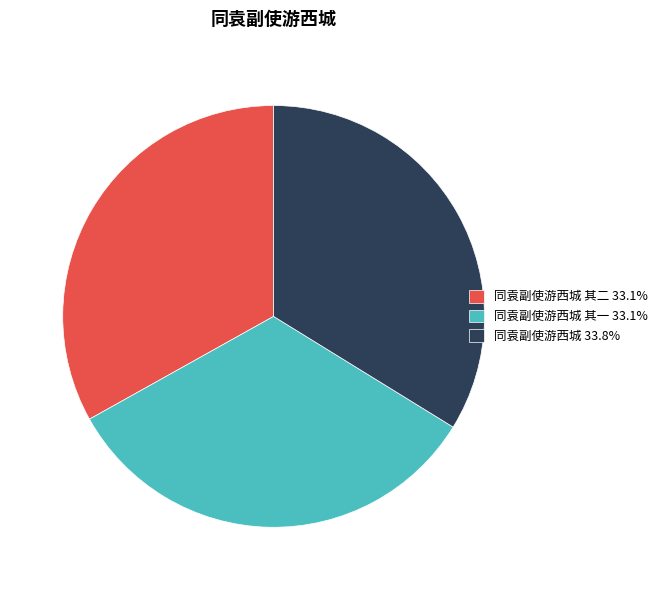

Approximately how many times larger is the value at 同袁副使游西城 33.8% compared to 同袁副使游西城 其二 33.1%?

1.0